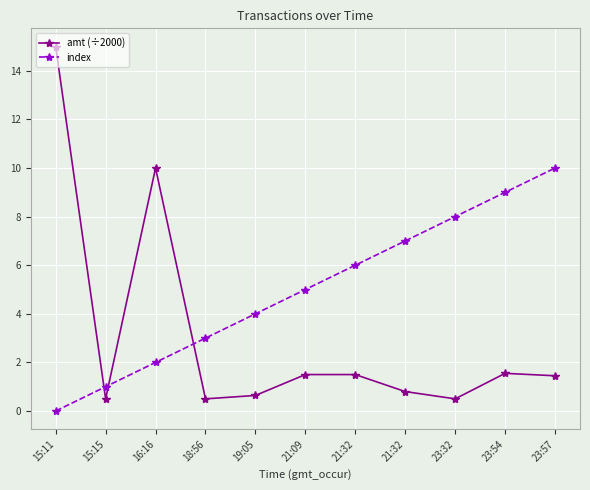

What is the total value across all series at 23:57?

11.4